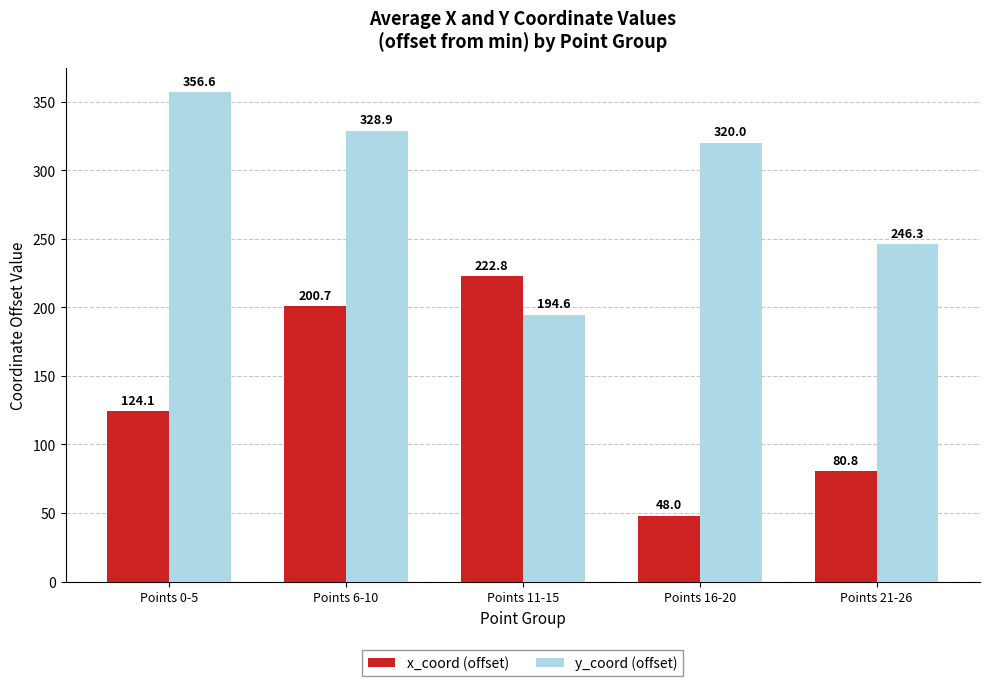

Between Points 0-5 and Points 16-20, which series saw the biggest shift?

x_coord (offset)